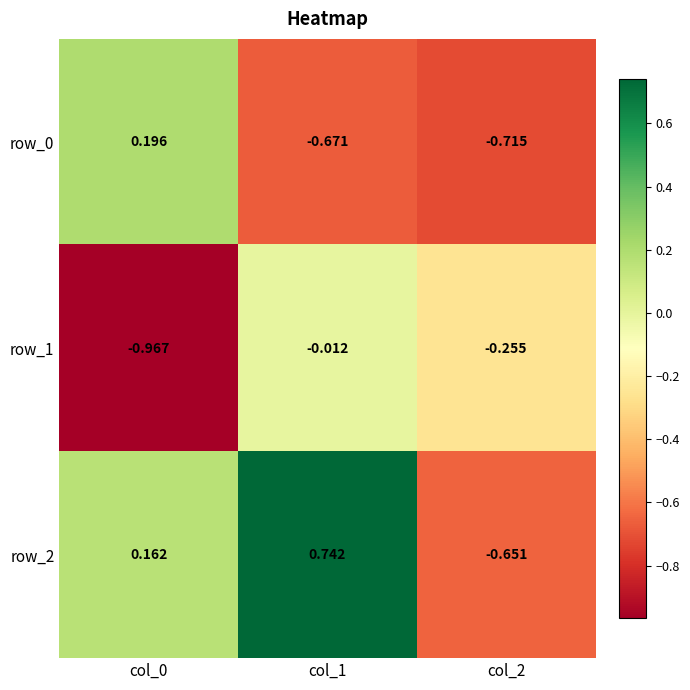

How many categories are shown in the chart?

3